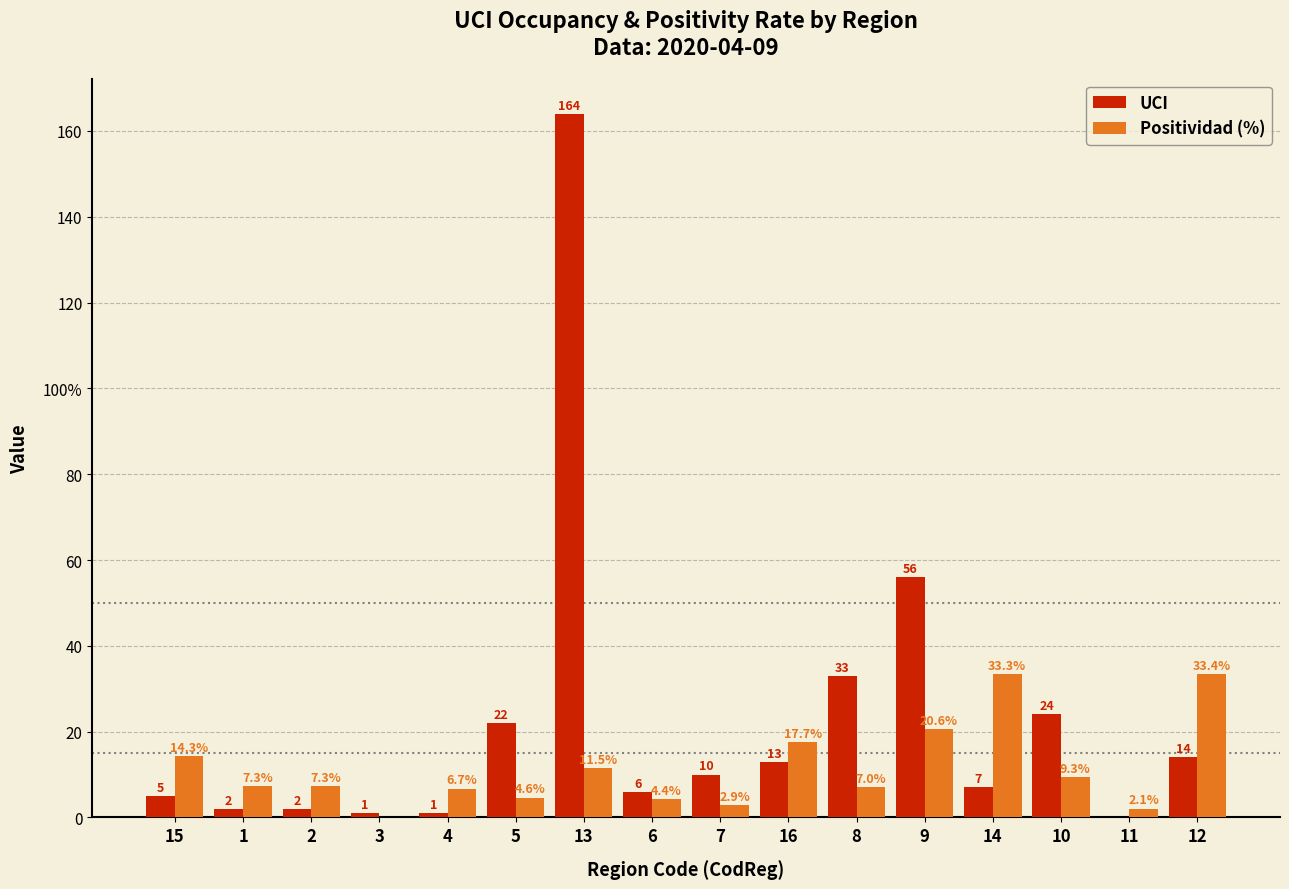

Where does the Positividad (%) series first go above 7?

15